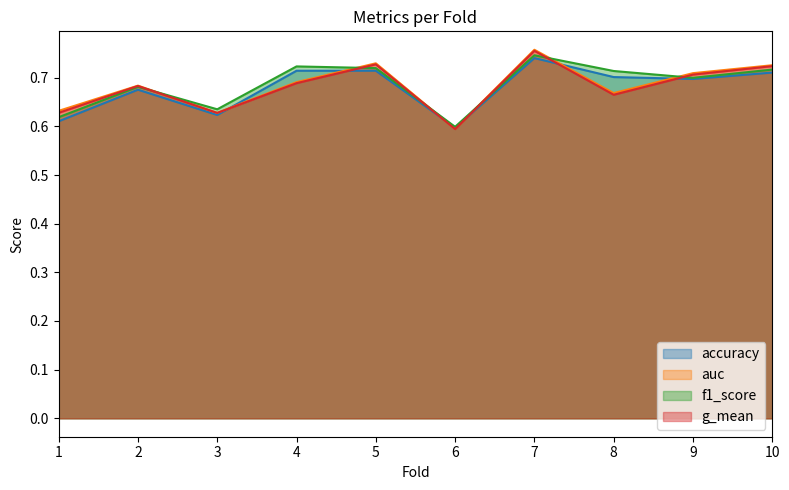

Rank the categories by g_mean value from lowest to highest.

6, 3, 1, 8, 2, 4, 9, 10, 5, 7